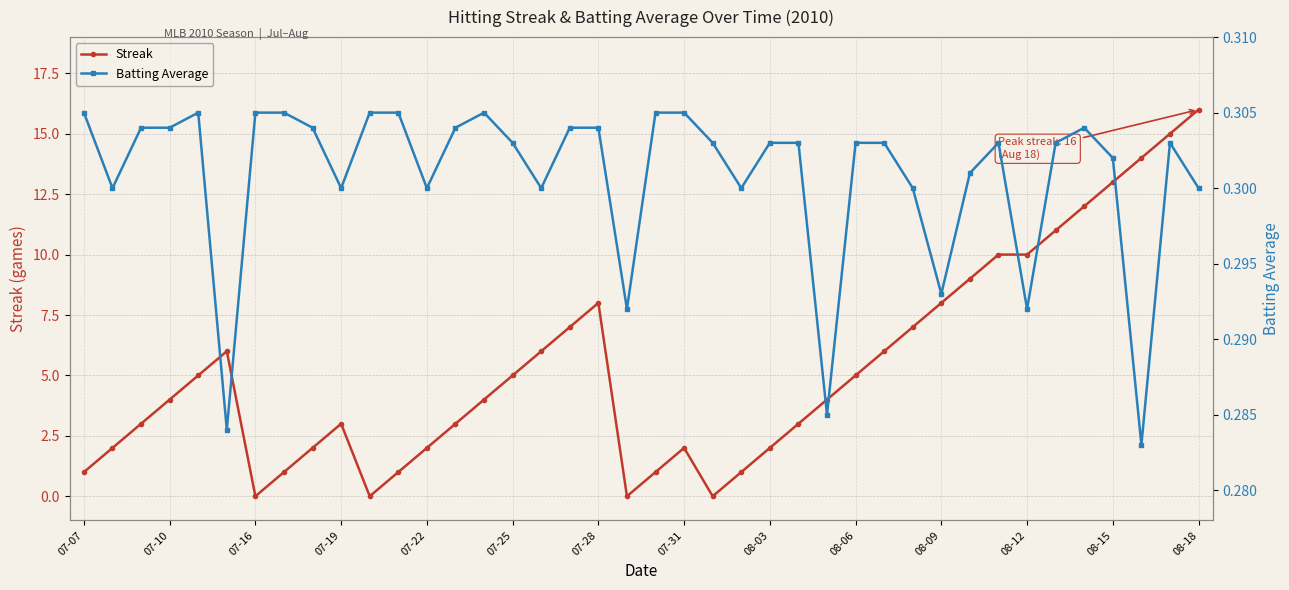

Is it true that Streak equals 2 at 07-28?

False